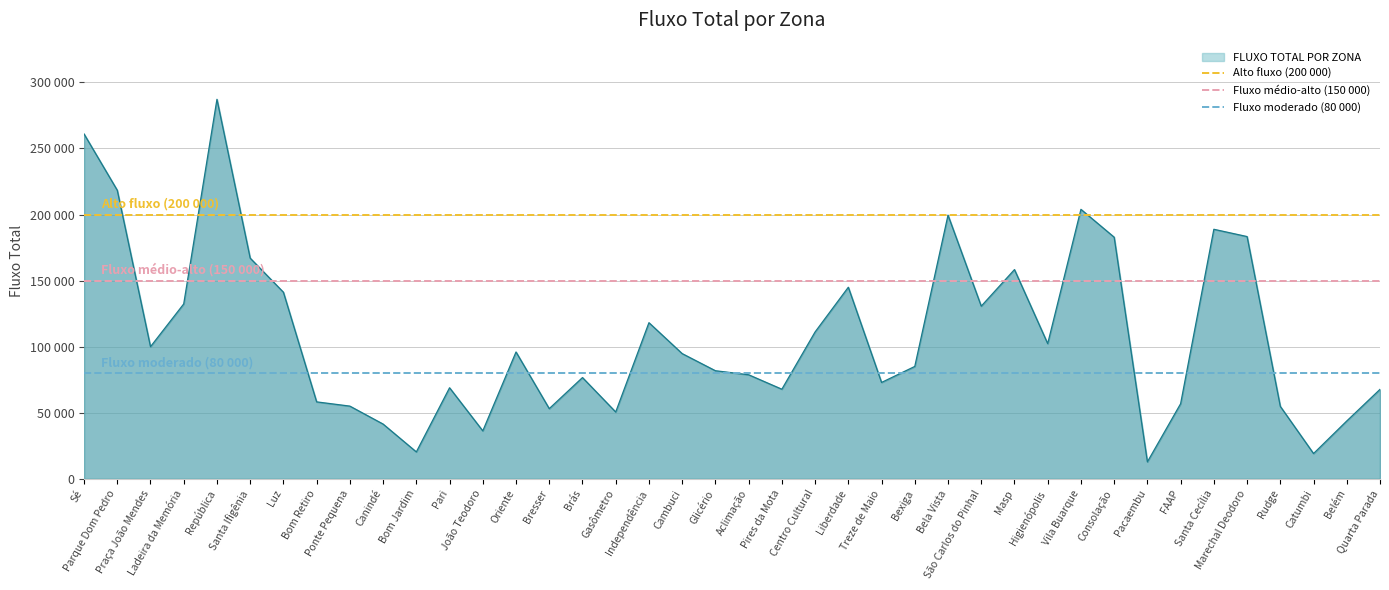

At which category is the sum across all series the highest?

Sé